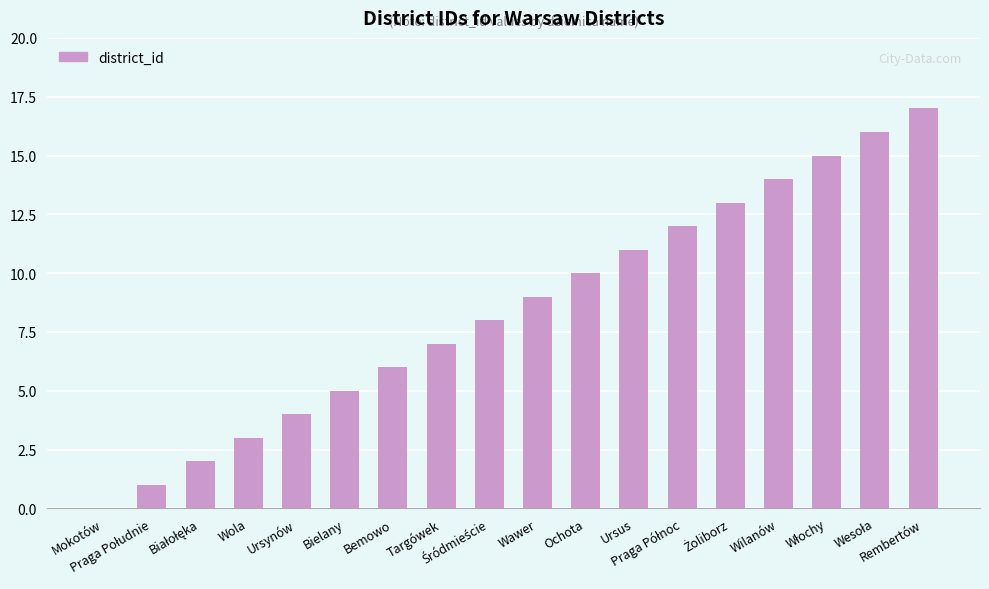

What is the greatest value displayed?

17